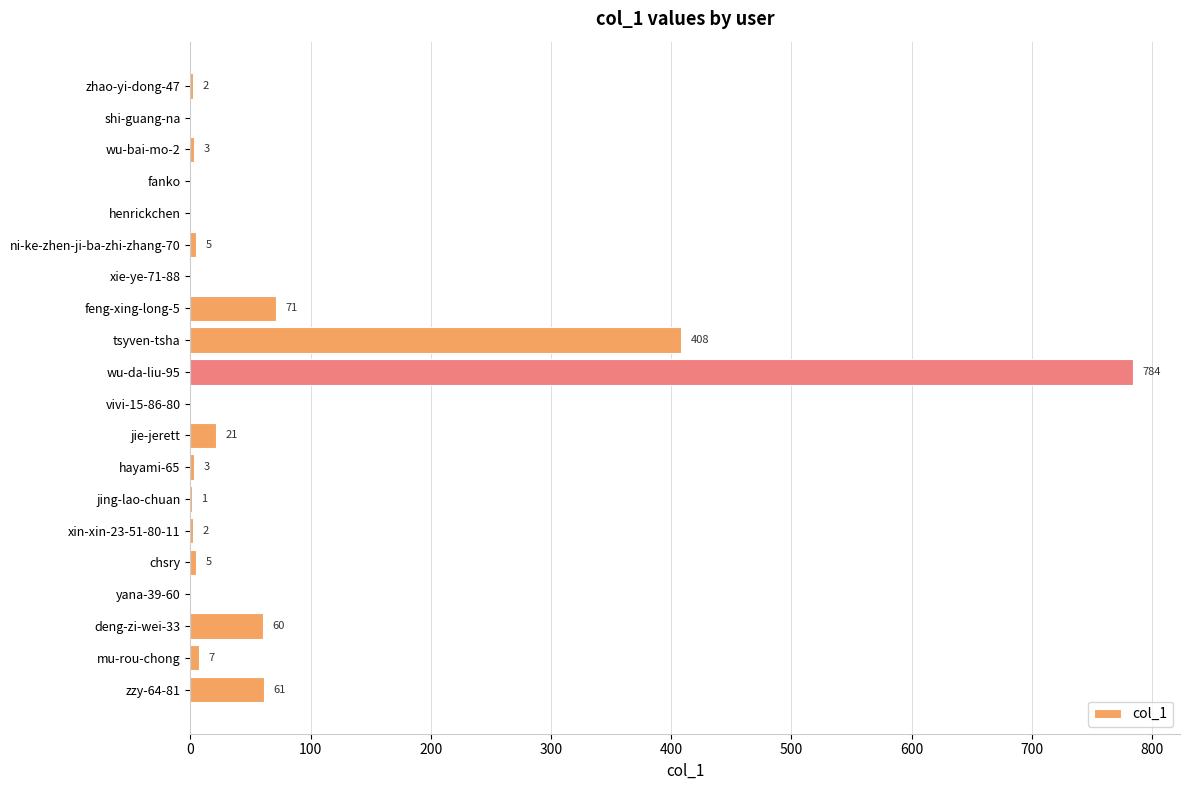

Between zhao-yi-dong-47 and zzy-64-81, which is larger?

zzy-64-81